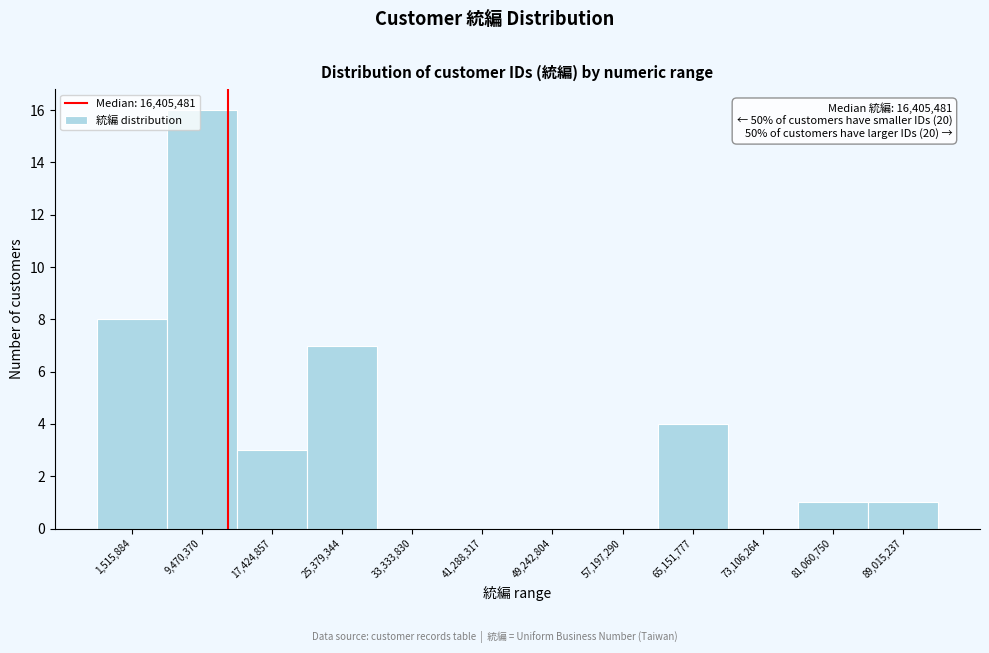

Reading right to left, what are all the values shown in this chart?

89,015,237=1	81,060,750=1	73,106,264=0	65,151,777=4	57,197,290=0	49,242,804=0	41,288,317=0	33,333,830=0	25,379,344=7	17,424,857=3	9,470,370=16	1,515,884=8